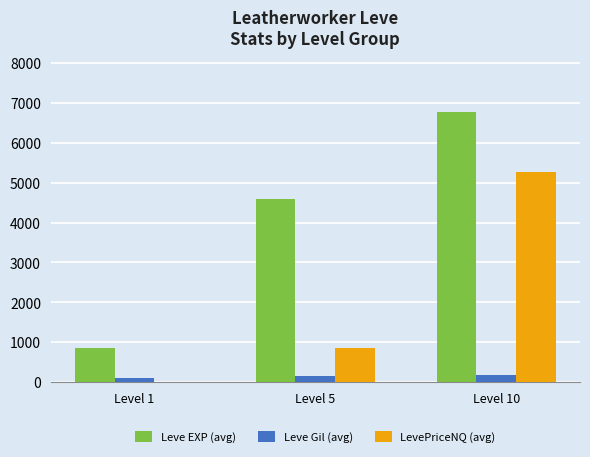

What is the sum of the Leve EXP (avg) values at Level 10 and Level 1?

7635